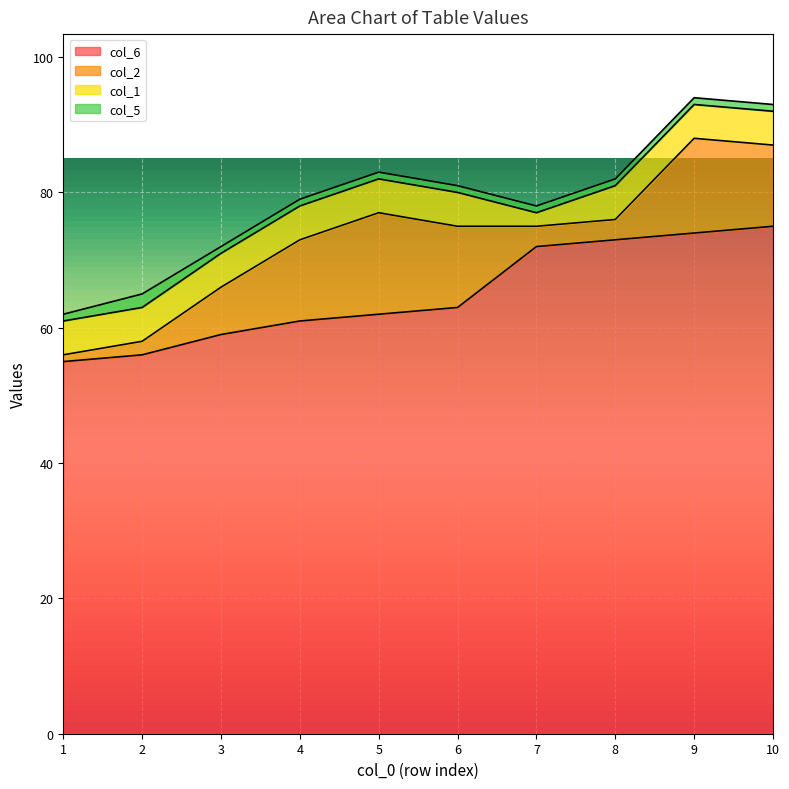

Is it true that col_6 equals 63 at 6?

True